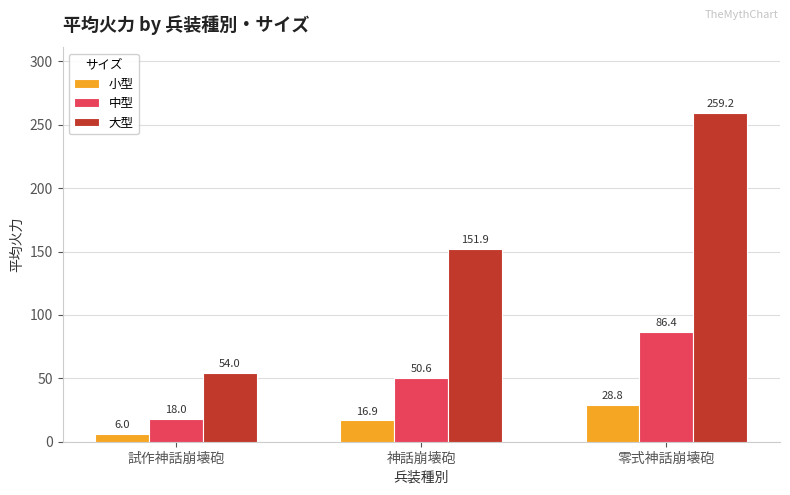

At which category is the sum across all series the highest?

零式神話崩壊砲